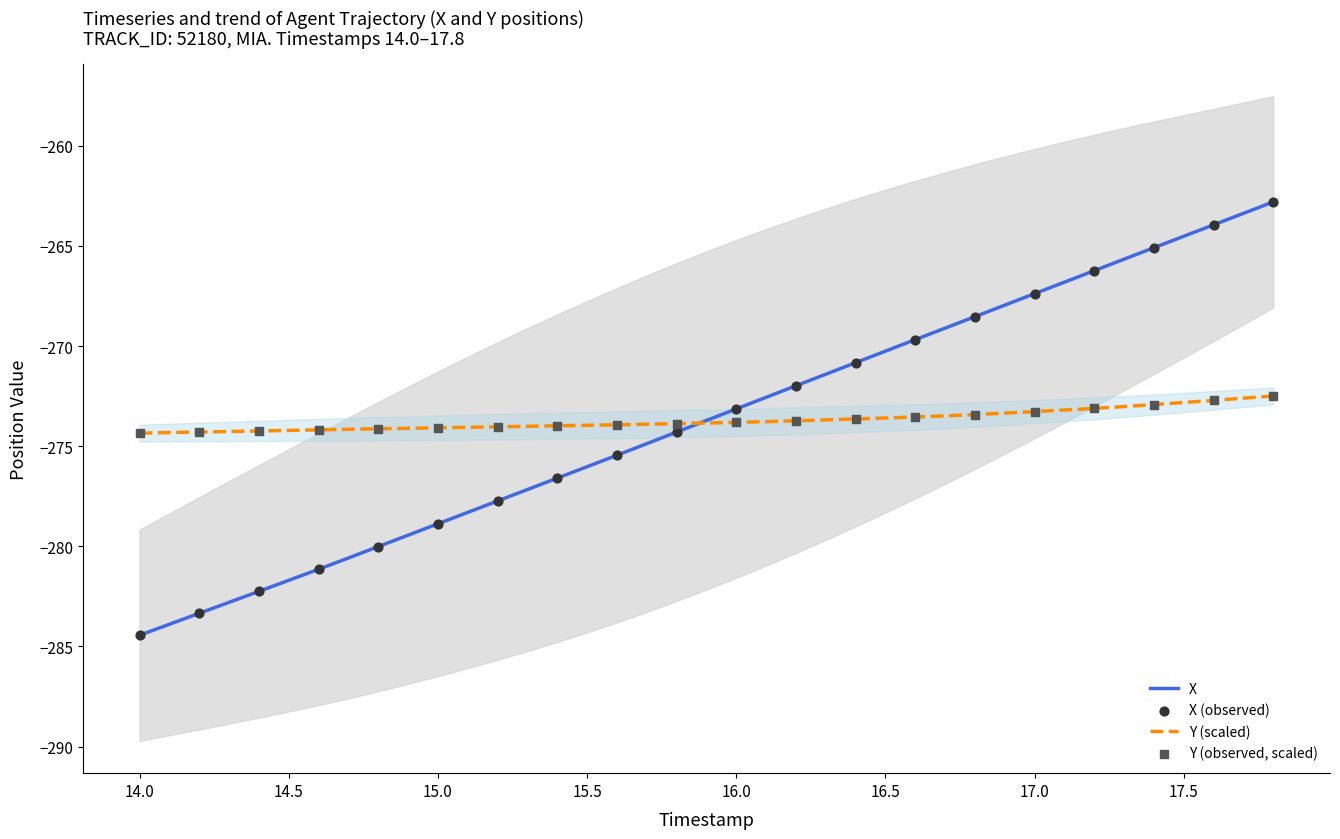

Which series has the largest Y range (max minus min)?

X